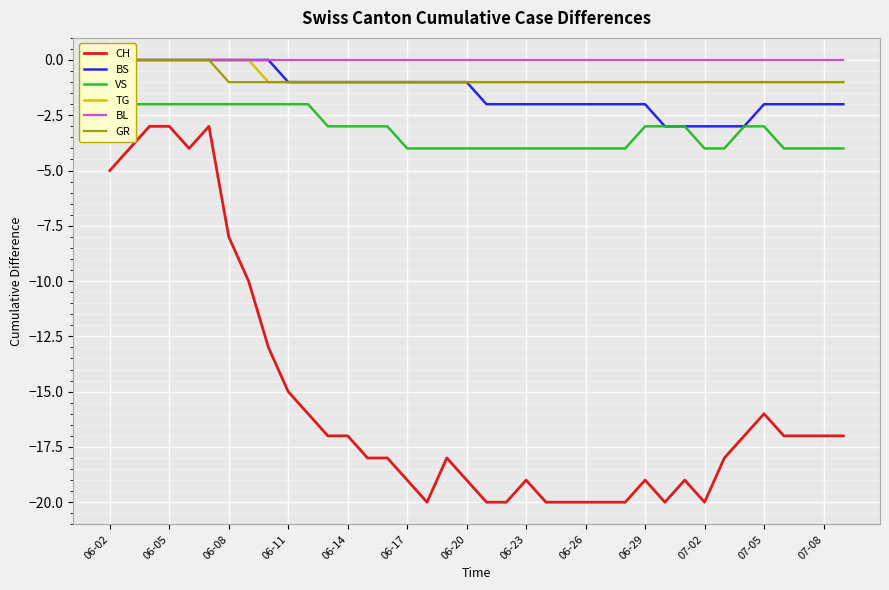

Reading left to right, transcribe all the data shown in this chart.

CH: -5	-4	-3	-3	-4	-3	-8	-10	-13	-15	-16	-17	-17	-18	-18	-19	-20	-18	-19	-20	-20	-19	-20	-20	-20	-20	-20	-19	-20	-19	-20	-18	-17	-16	-17	-17	-17	-17
BS: 0	0	0	0	0	0	0	0	0	-1	-1	-1	-1	-1	-1	-1	-1	-1	-1	-2	-2	-2	-2	-2	-2	-2	-2	-2	-3	-3	-3	-3	-3	-2	-2	-2	-2	-2
VS: -2	-2	-2	-2	-2	-2	-2	-2	-2	-2	-2	-3	-3	-3	-3	-4	-4	-4	-4	-4	-4	-4	-4	-4	-4	-4	-4	-3	-3	-3	-4	-4	-3	-3	-4	-4	-4	-4
TG: 0	0	0	0	0	0	0	0	-1	-1	-1	-1	-1	-1	-1	-1	-1	-1	-1	-1	-1	-1	-1	-1	-1	-1	-1	-1	-1	-1	-1	-1	-1	-1	-1	-1	-1	-1
BL: 0	0	0	0	0	0	0	0	0	0	0	0	0	0	0	0	0	0	0	0	0	0	0	0	0	0	0	0	0	0	0	0	0	0	0	0	0	0
GR: 0	0	0	0	0	0	-1	-1	-1	-1	-1	-1	-1	-1	-1	-1	-1	-1	-1	-1	-1	-1	-1	-1	-1	-1	-1	-1	-1	-1	-1	-1	-1	-1	-1	-1	-1	-1